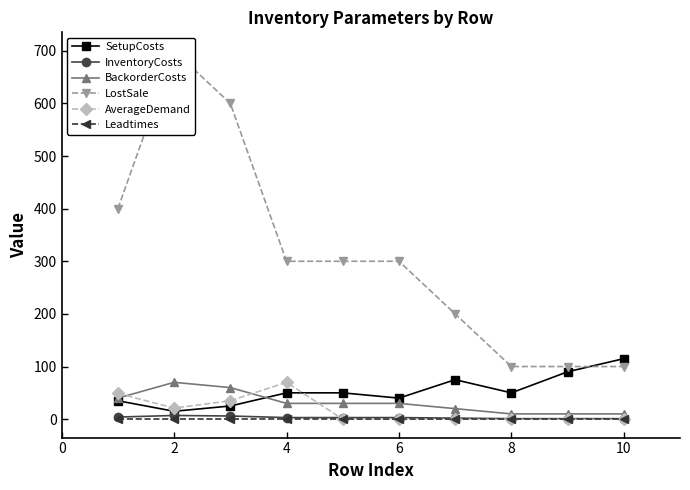

What is the value of the Leadtimes point at the 5th from the left?

1